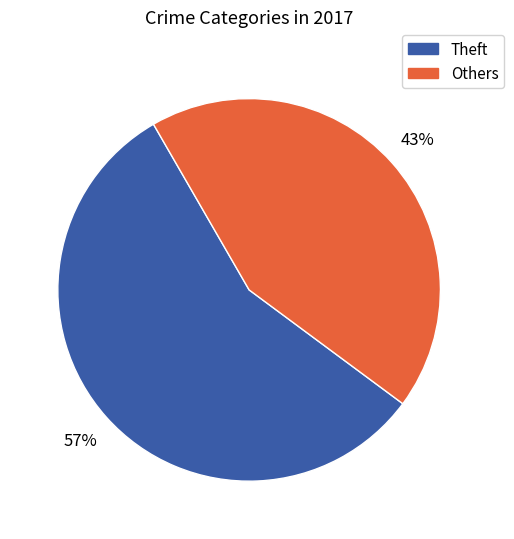

To the nearest percent, what is the average slice percentage?

50%